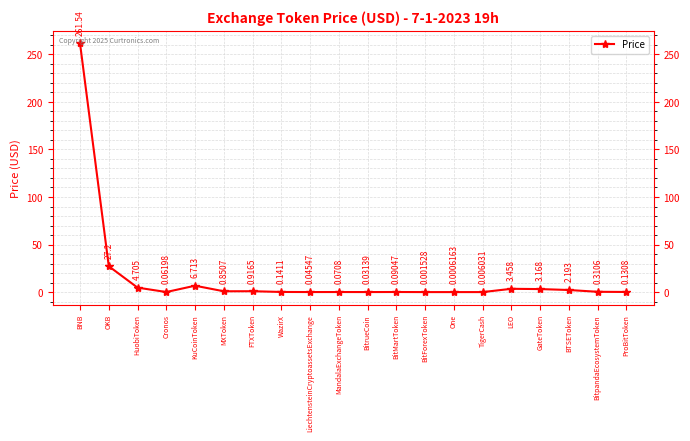

What is the label of the 17th point from the right?

Cronos